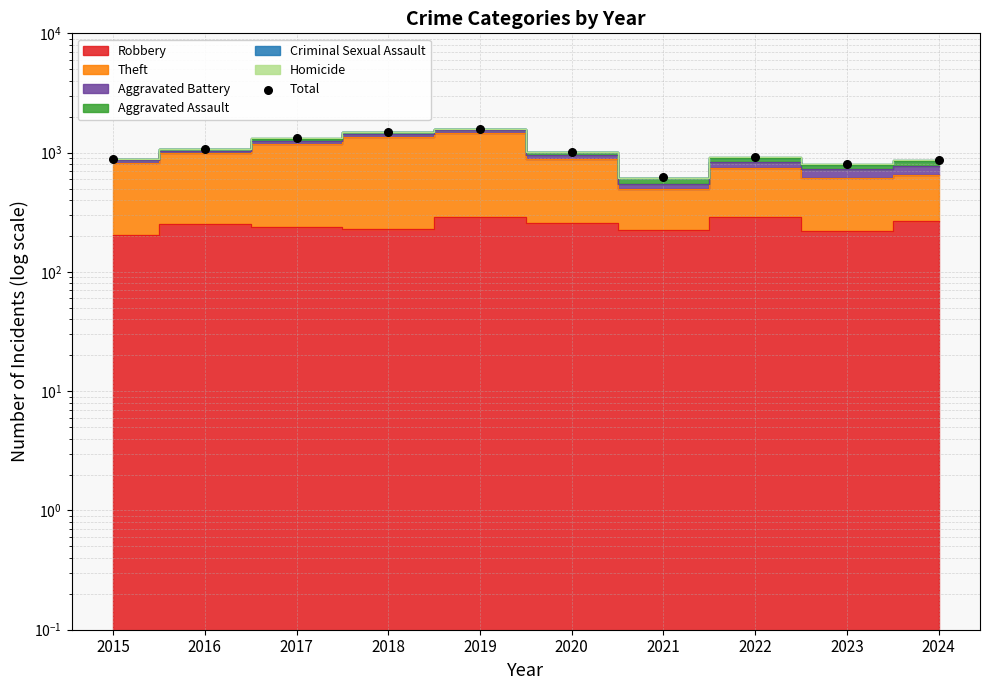

What is the change in value from 2018 to 2020?

-472